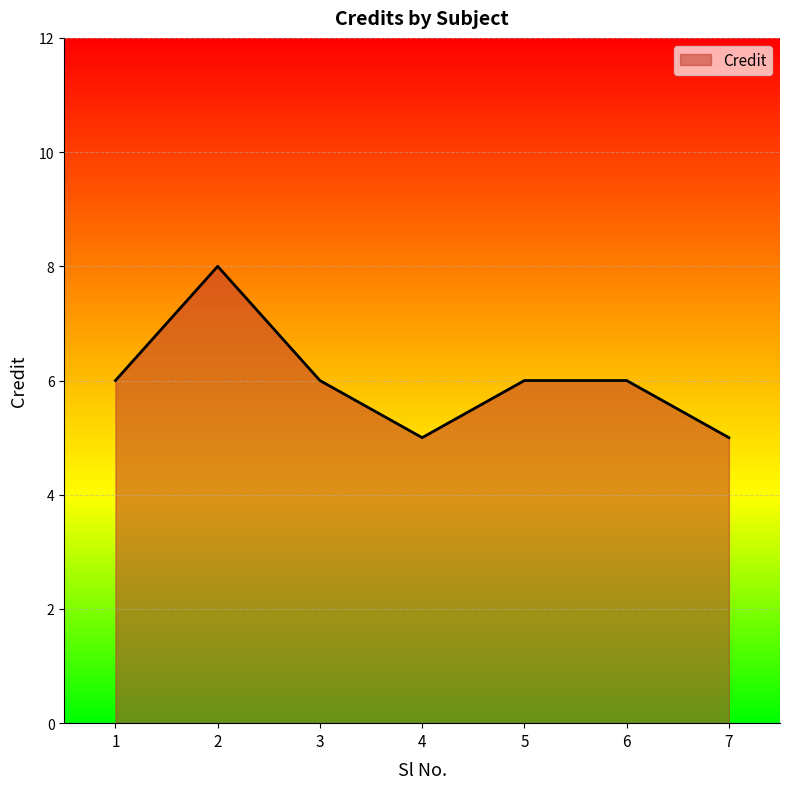

Reading left to right, extract all data points from this chart.

6	8	6	5	6	6	5